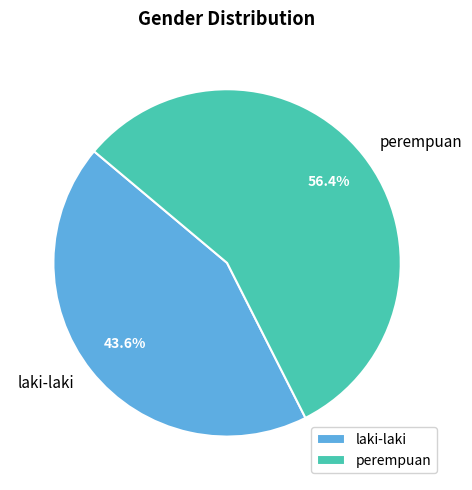

To the nearest percent, what percentage of the pie is perempuan?

56%